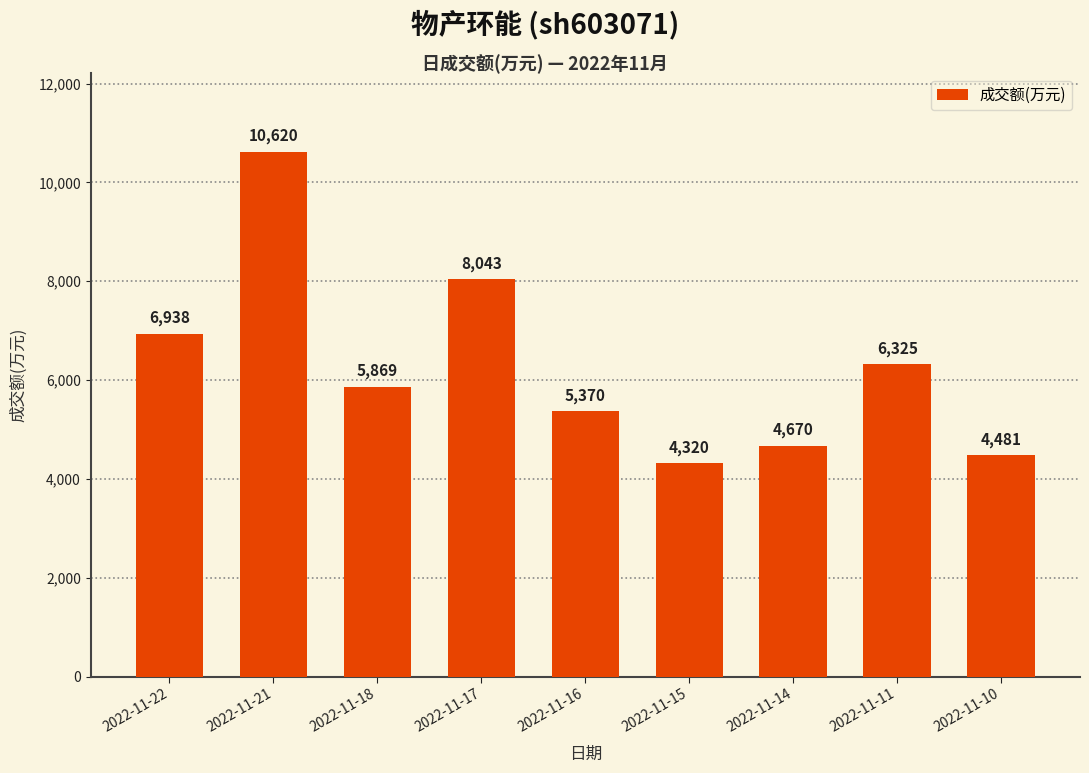

List the labels in order of value, largest first.

2022-11-21, 2022-11-17, 2022-11-22, 2022-11-11, 2022-11-18, 2022-11-16, 2022-11-14, 2022-11-10, 2022-11-15